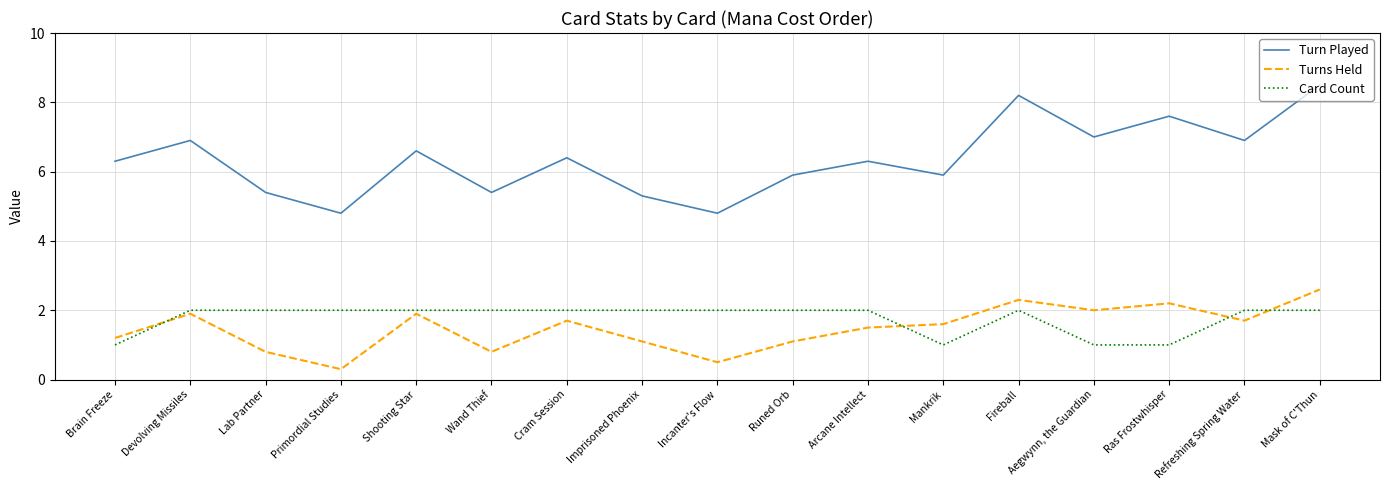

Reading left to right, list all the values displayed in this chart.

Turn Played: Brain Freeze=6.3	Devolving Missiles=6.9	Lab Partner=5.4	Primordial Studies=4.8	Shooting Star=6.6	Wand Thief=5.4	Cram Session=6.4	Imprisoned Phoenix=5.3	Incanter's Flow=4.8	Runed Orb=5.9	Arcane Intellect=6.3	Mankrik=5.9	Fireball=8.2	Aegwynn, the Guardian=7.0	Ras Frostwhisper=7.6	Refreshing Spring Water=6.9	Mask of C'Thun=8.5
Turns Held: Brain Freeze=1.2	Devolving Missiles=1.9	Lab Partner=0.8	Primordial Studies=0.3	Shooting Star=1.9	Wand Thief=0.8	Cram Session=1.7	Imprisoned Phoenix=1.1	Incanter's Flow=0.5	Runed Orb=1.1	Arcane Intellect=1.5	Mankrik=1.6	Fireball=2.3	Aegwynn, the Guardian=2.0	Ras Frostwhisper=2.2	Refreshing Spring Water=1.7	Mask of C'Thun=2.6
Card Count: Brain Freeze=1.0	Devolving Missiles=2.0	Lab Partner=2.0	Primordial Studies=2.0	Shooting Star=2.0	Wand Thief=2.0	Cram Session=2.0	Imprisoned Phoenix=2.0	Incanter's Flow=2.0	Runed Orb=2.0	Arcane Intellect=2.0	Mankrik=1.0	Fireball=2.0	Aegwynn, the Guardian=1.0	Ras Frostwhisper=1.0	Refreshing Spring Water=2.0	Mask of C'Thun=2.0